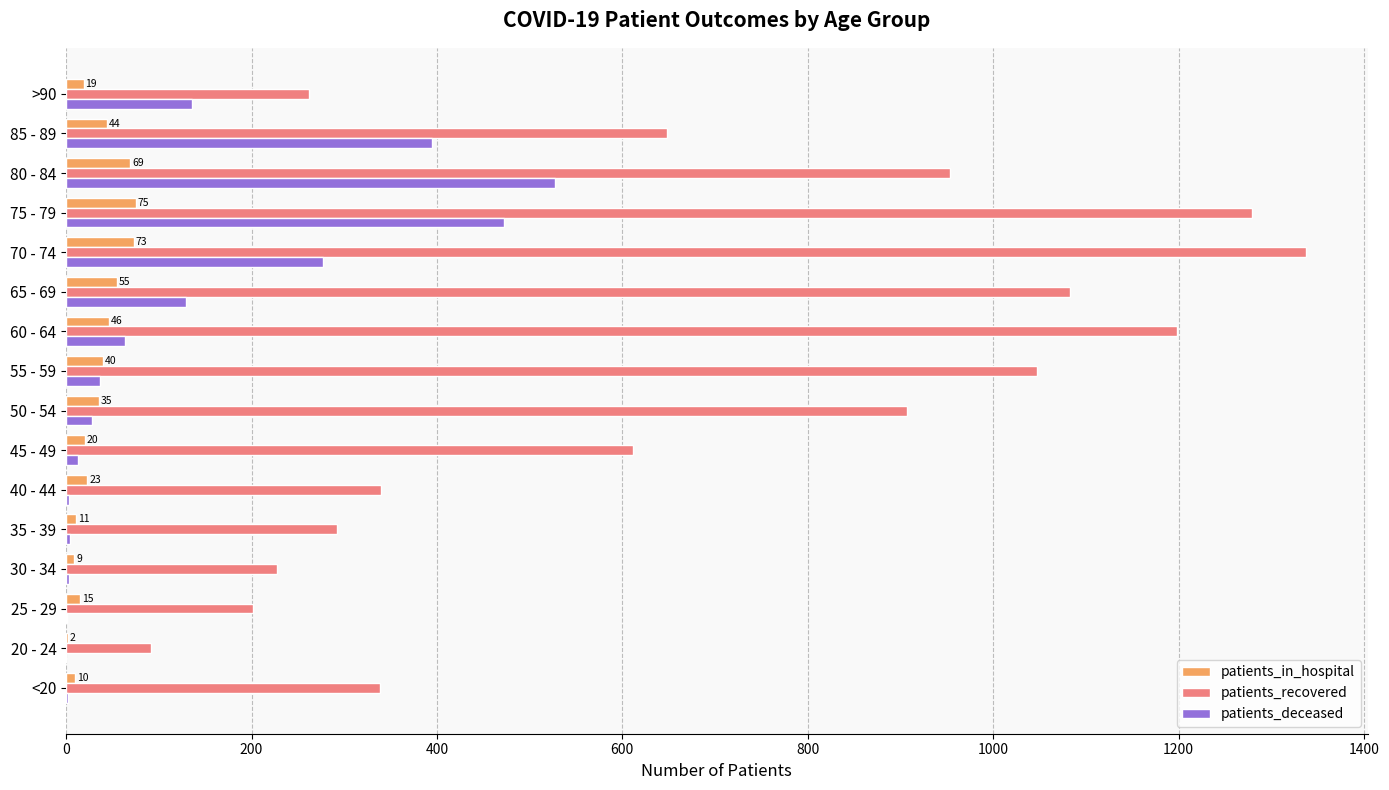

Which series has the widest spread of values?

patients_recovered